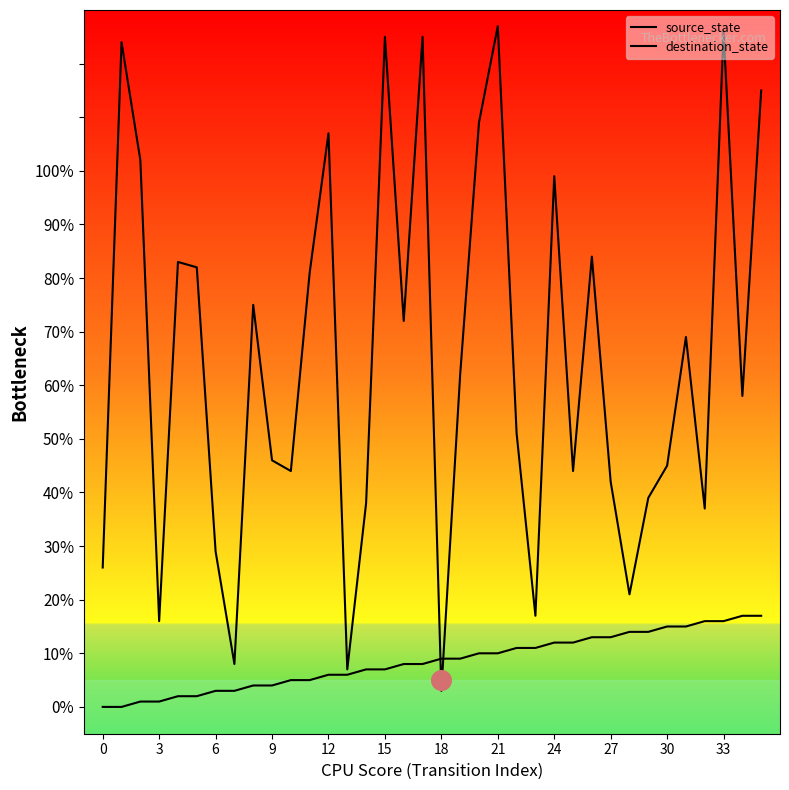

Which series has the largest total across all categories?

destination_state